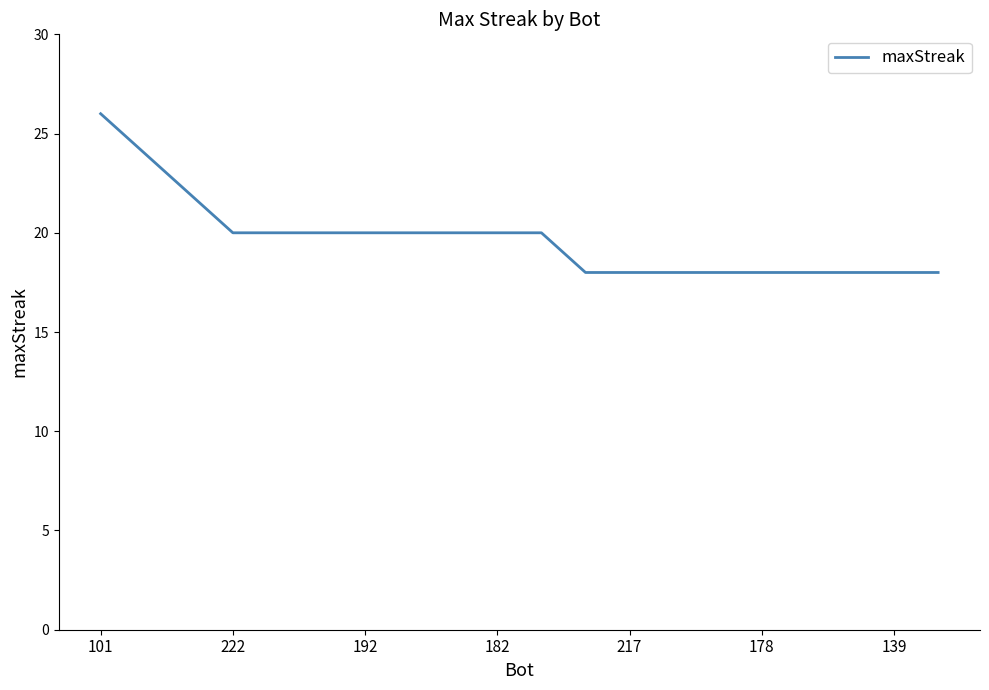

What is the difference between the maximum and minimum values?

8